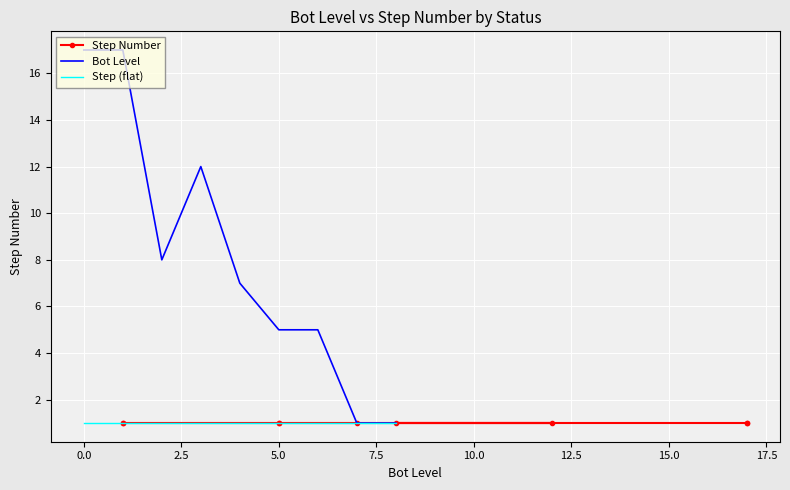

What are all the series names shown in the legend?

Step Number, Bot Level, Step (flat)